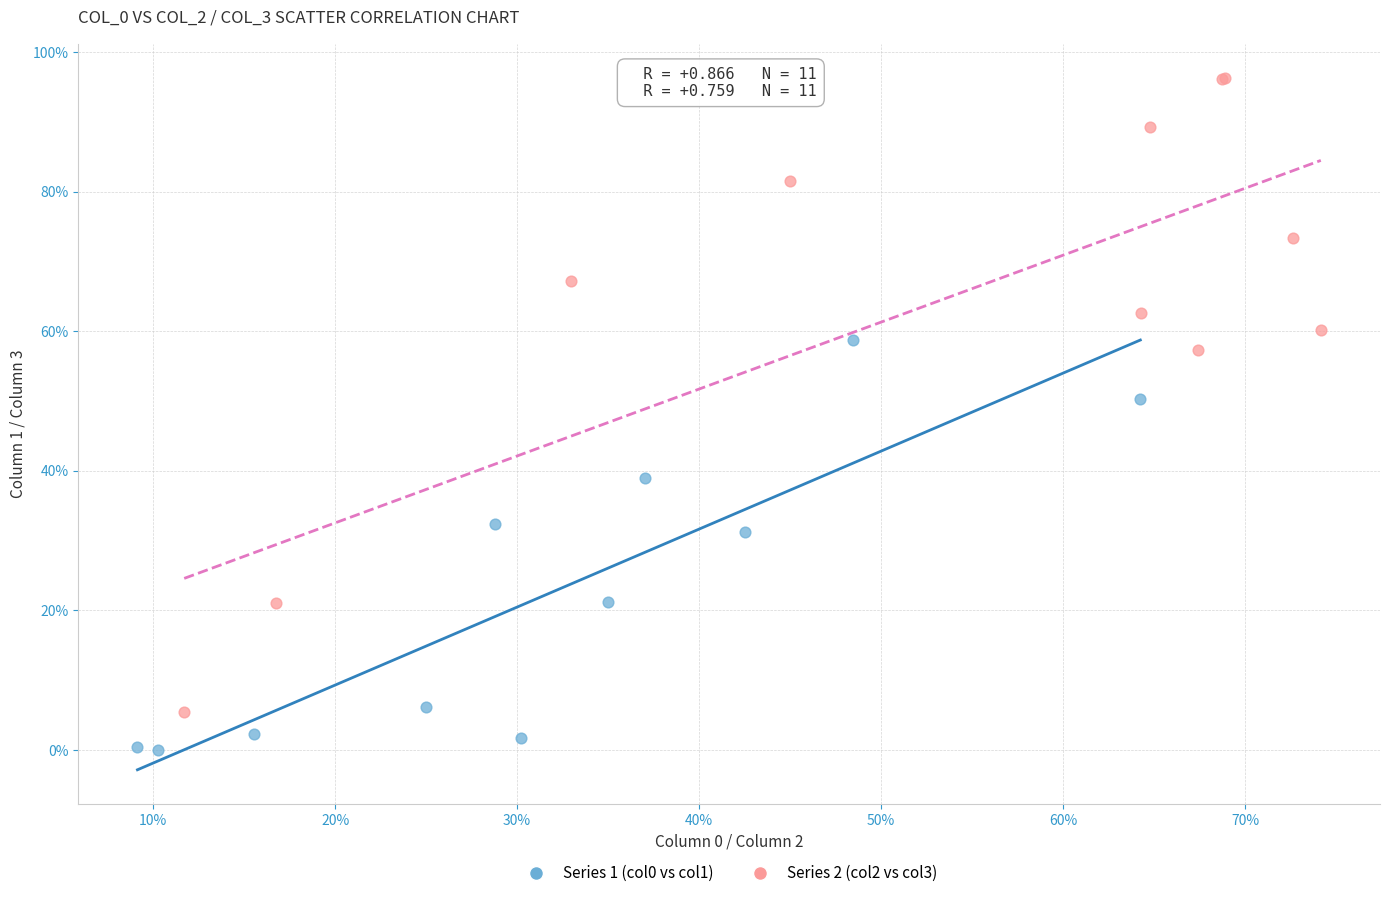

Which series has the largest Y range (max minus min)?

Series 2 (col2 vs col3)